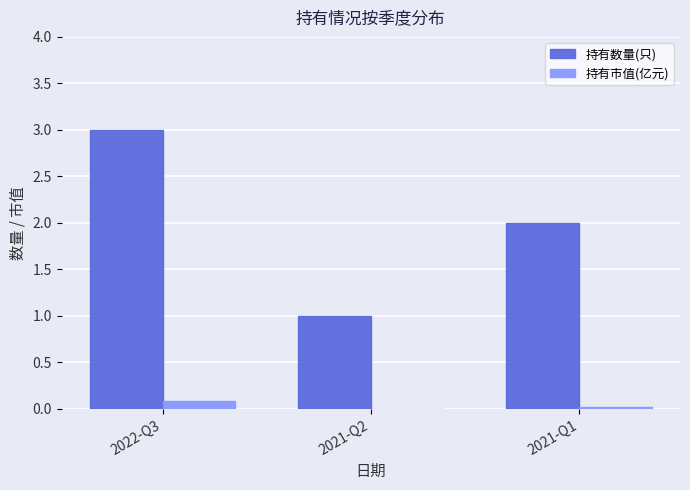

What are all the series names shown in the legend?

持有数量(只), 持有市值(亿元)